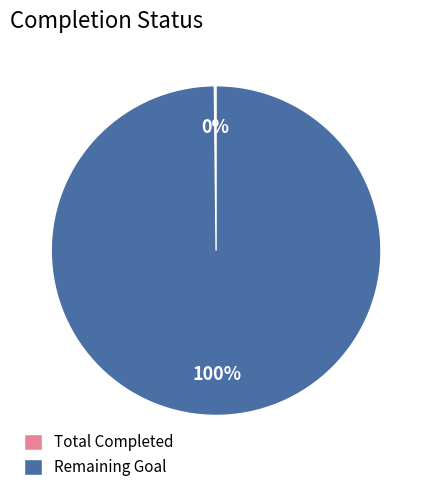

To the nearest percent, what percentage of the pie is Remaining Goal?

100%